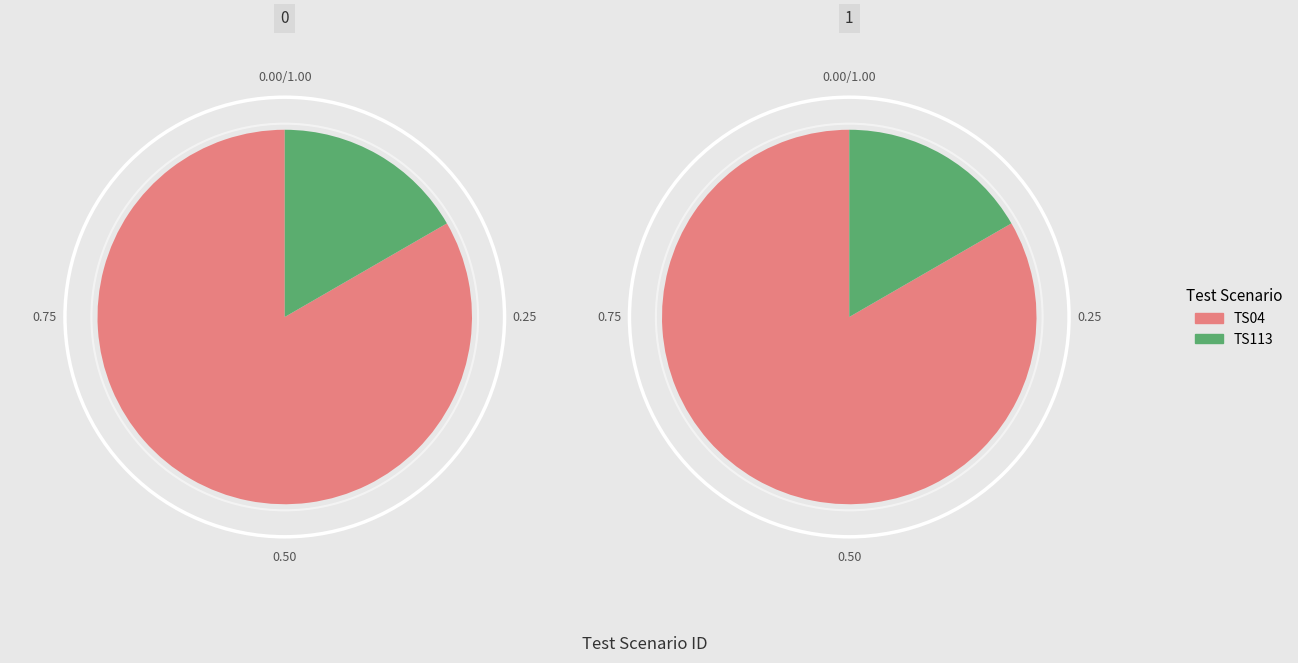

True or false: TS113 accounts for 17% of the total.

True